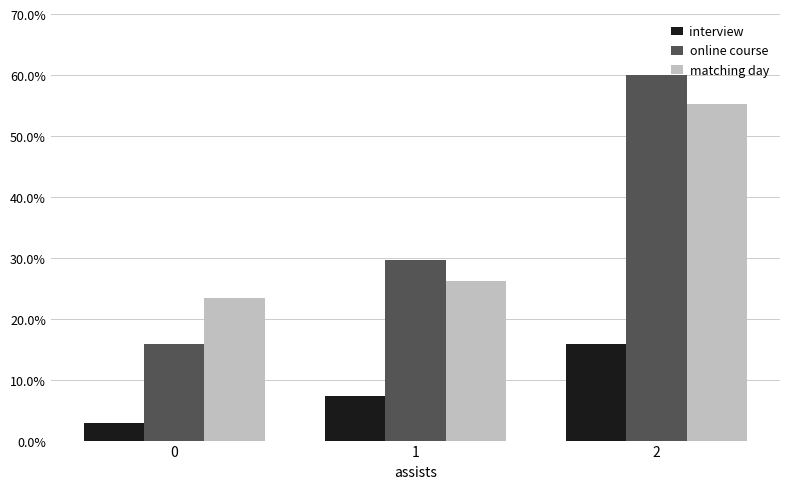

What is the value of the matching day bar at the 2nd from the left?

26.2